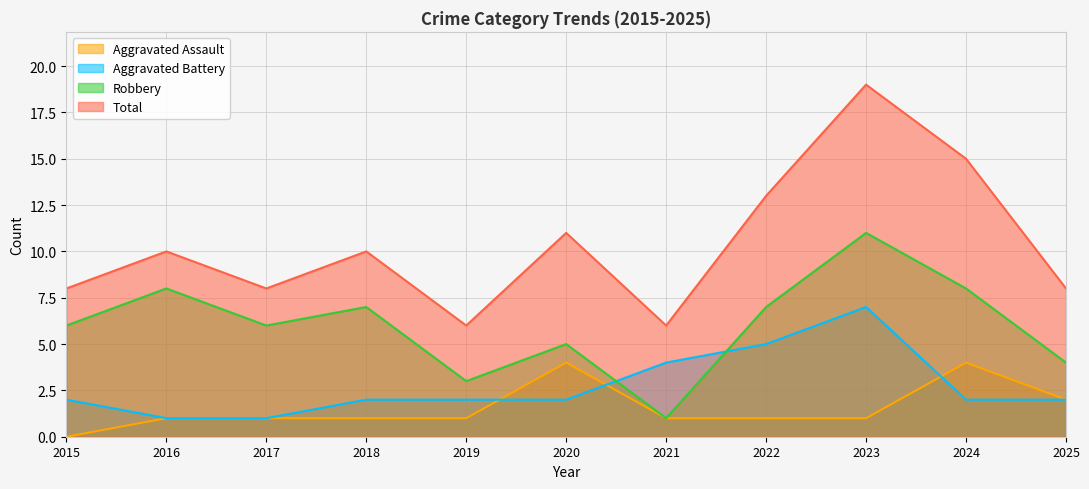

What is the sum of all Aggravated Assault values?

17